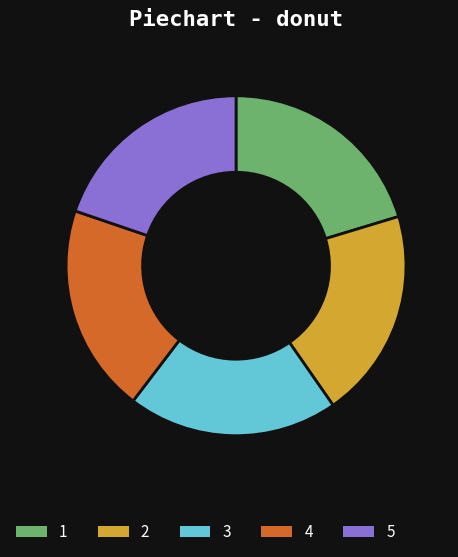

Do 5 and 2 together represent more than half of the pie?

No